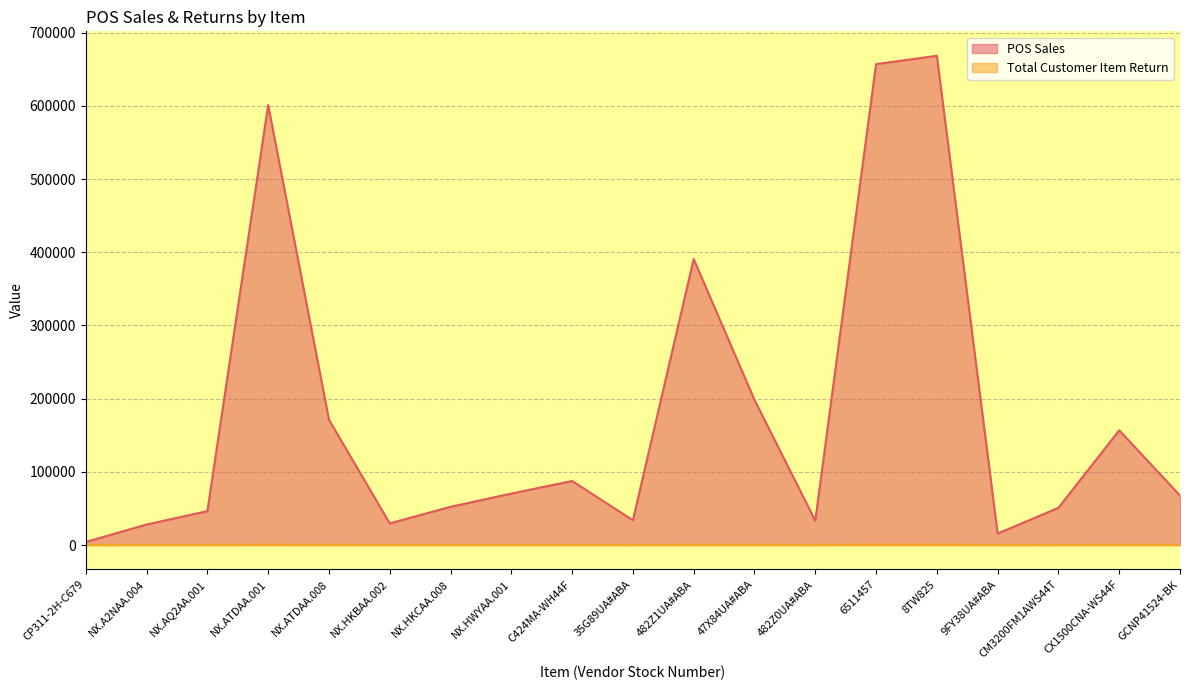

What is the difference between the POS Sales values at 35G89UA#ABA and NX.AQ2AA.001?

12398.7